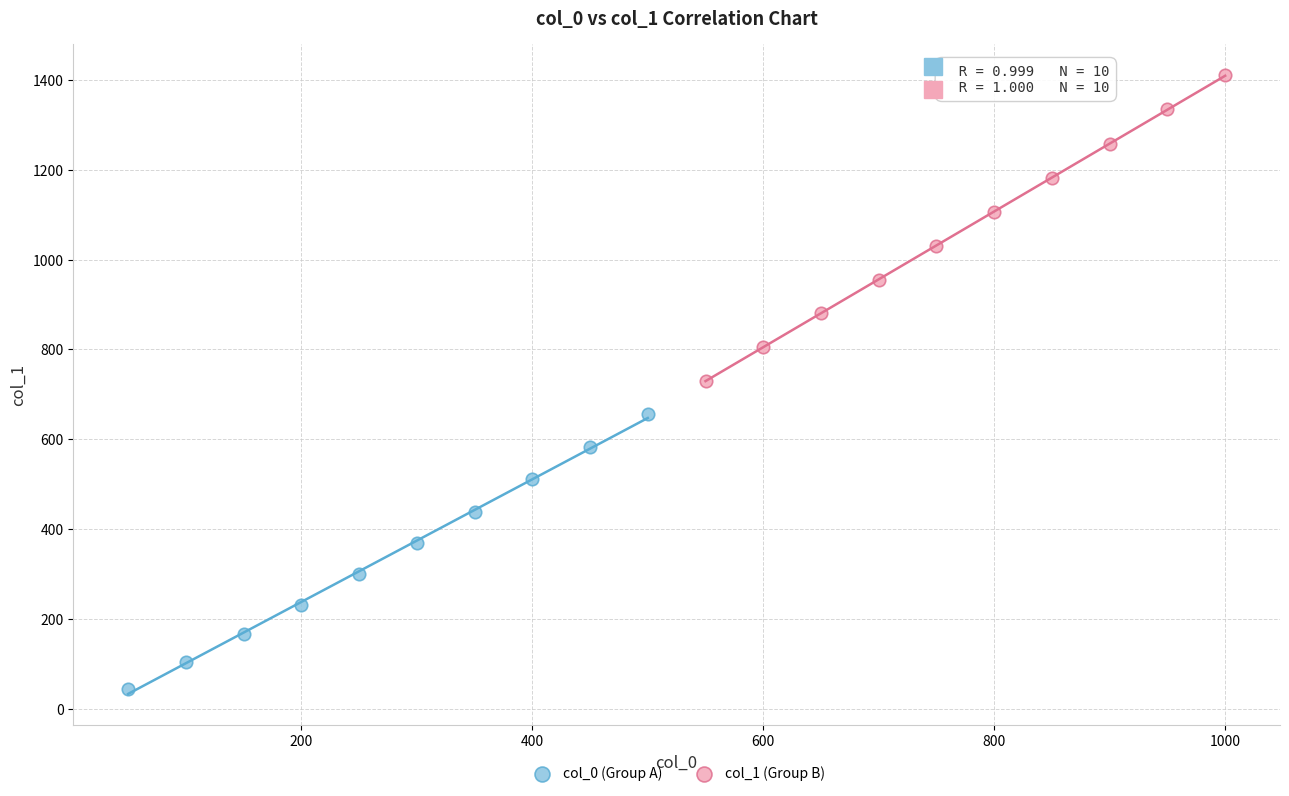

Which series reaches the maximum Y coordinate?

col_1 (Group B)